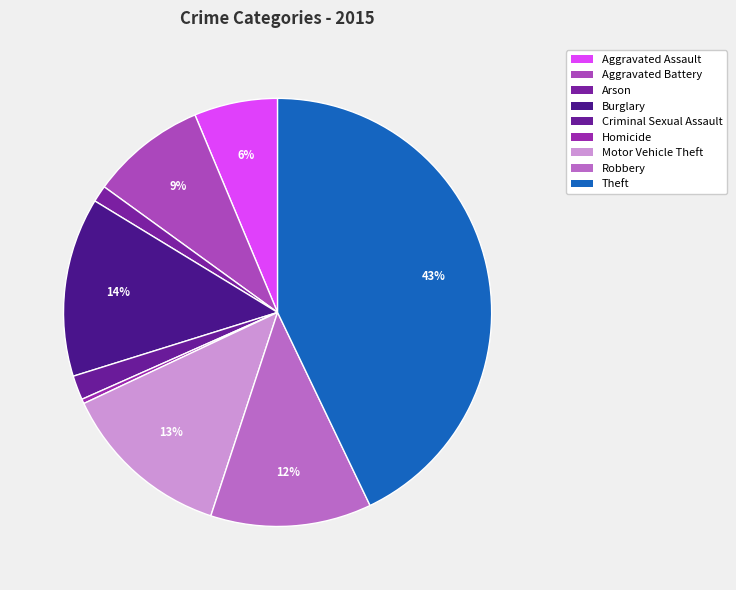

To the nearest percent, what is the average slice percentage?

11%